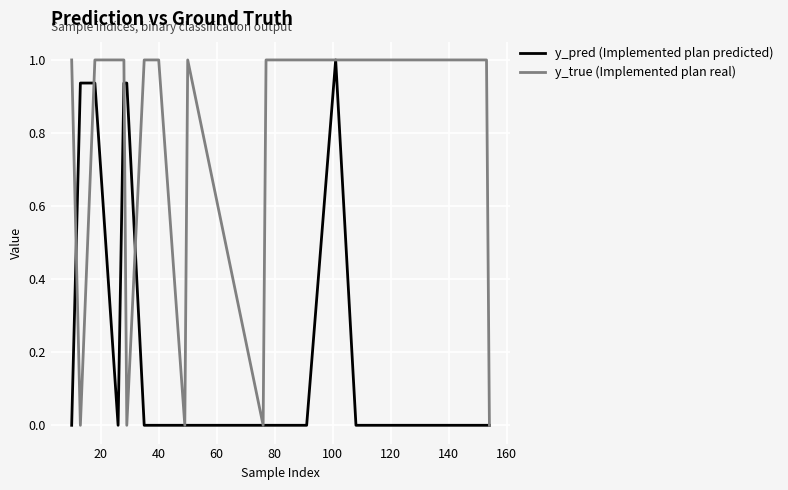

Which series has the widest spread of values?

y_true (Implemented plan real)